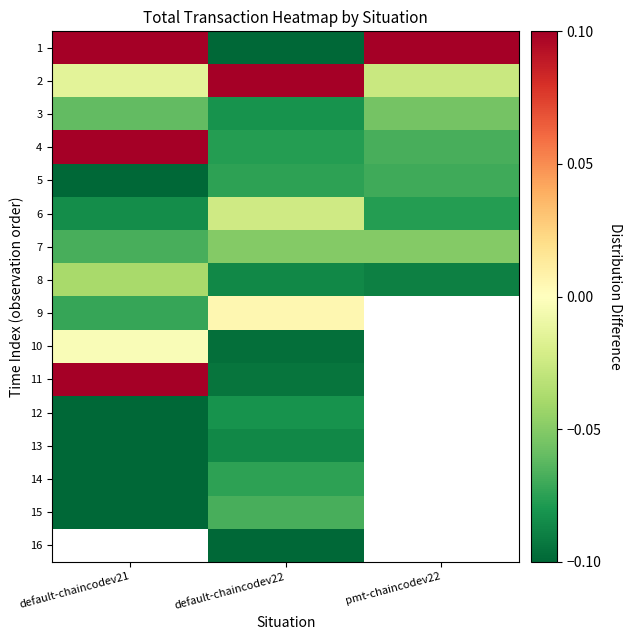

Where is 1 nearest to the value 0?

default-chaincodev22